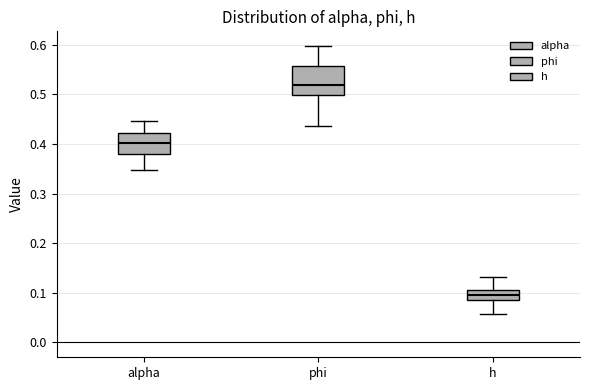

Where is the upper edge of the box for h on the y-axis? The values are not printed on the chart, so give them approximately, as read against the axis.

0.11